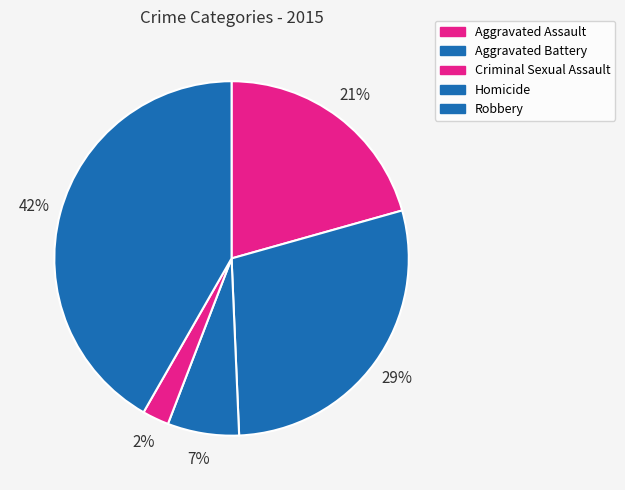

Which category has the biggest portion of the pie?

Robbery